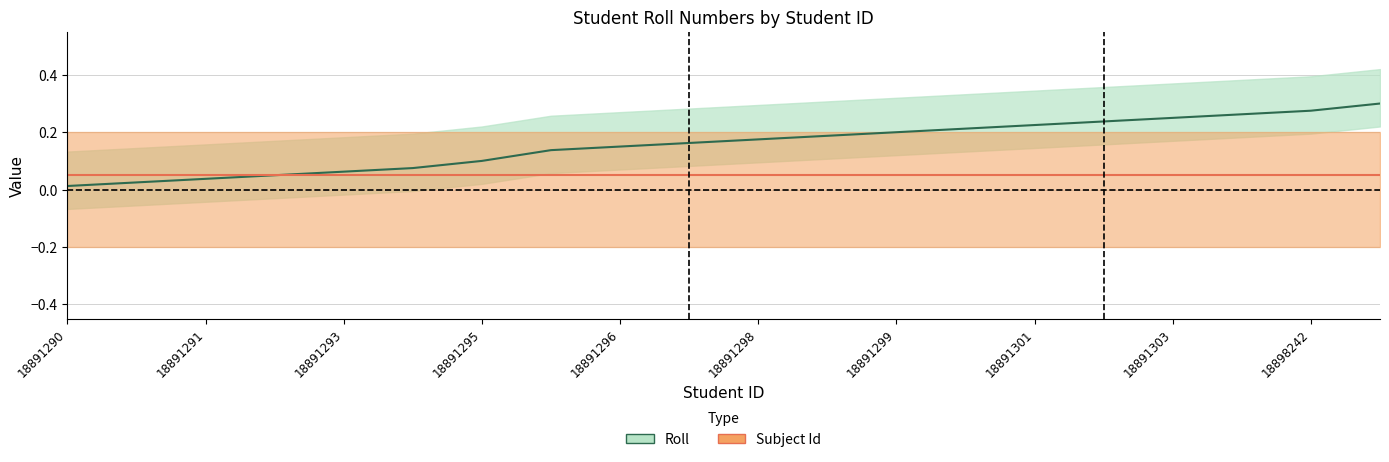

What is the label of the 14th point from the left?

18891300